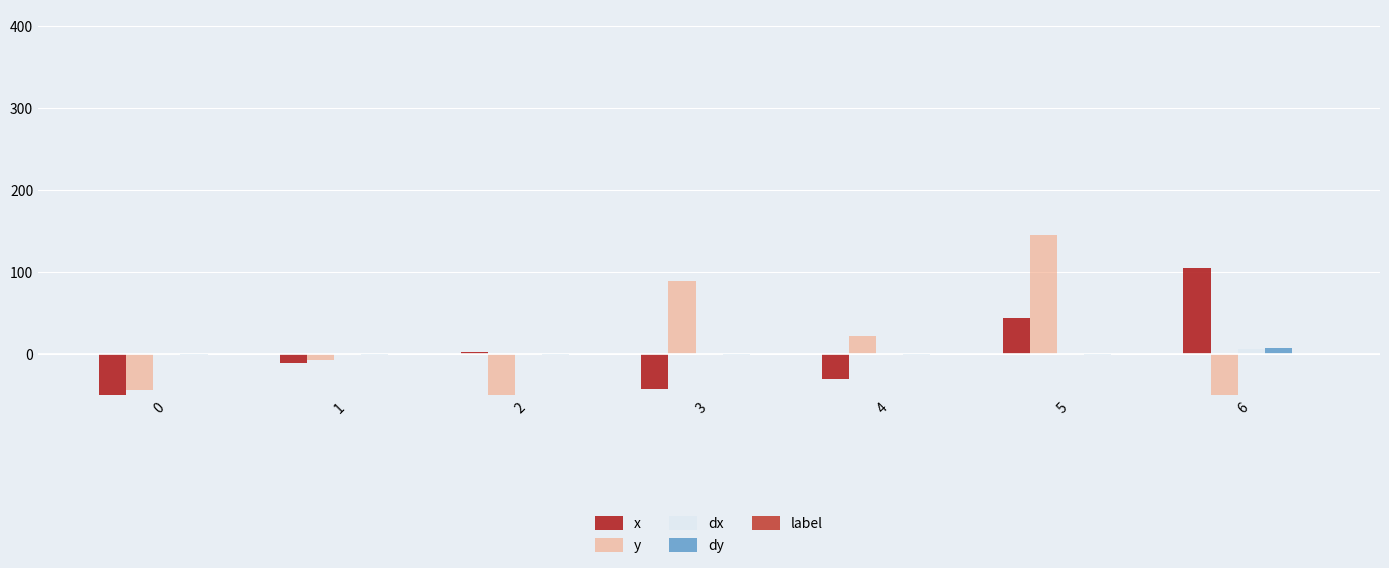

How many values in the x series are below -10?

4